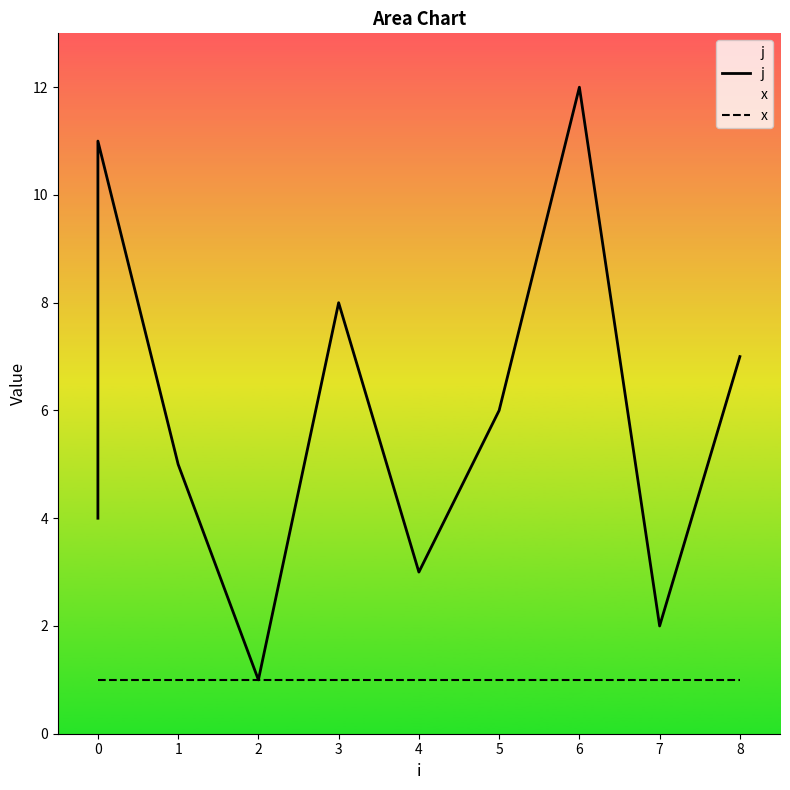

Count the number of data series in this chart.

2